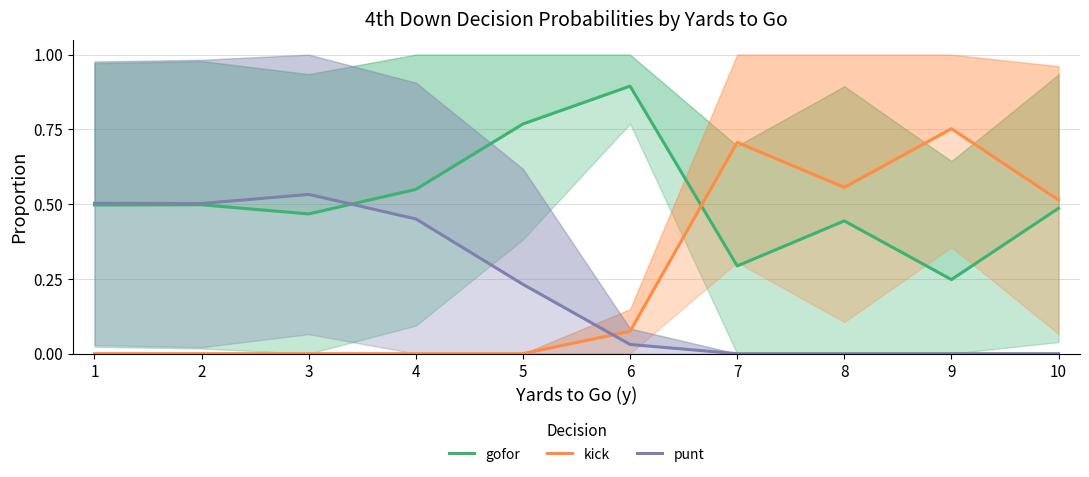

Which category has the highest value in the gofor series?

6